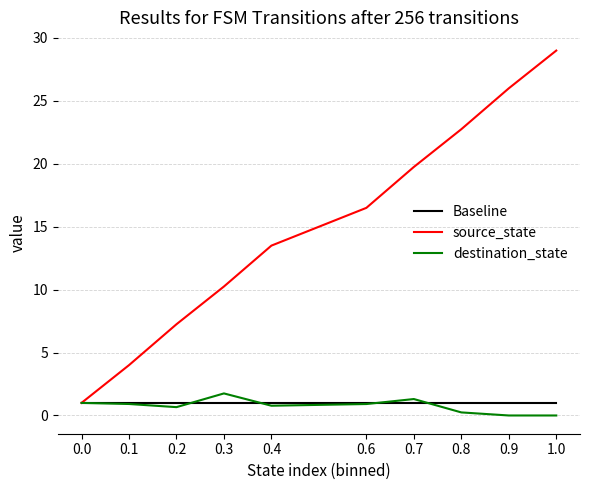

At which label does source_state reach its peak?

1.0